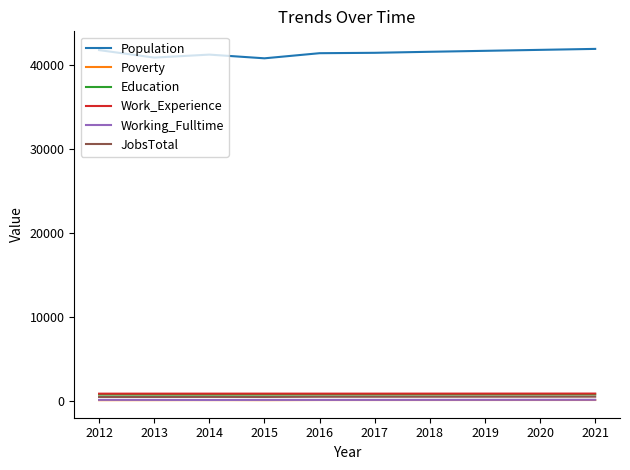

What is the approximate value of Population at 2015?

40830